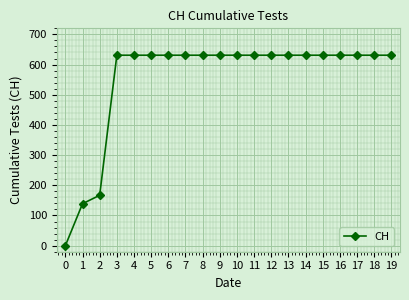

What is the ratio of the value at 14 to the value at 18?

1.0